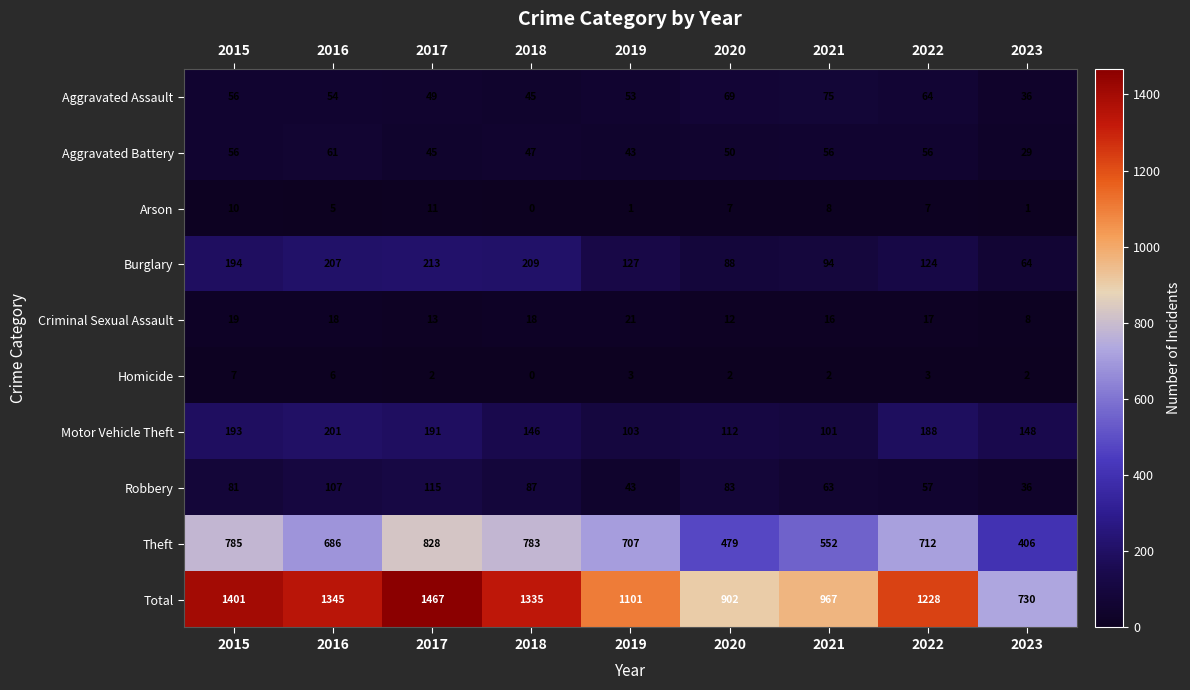

The value of Criminal Sexual Assault at 2015 is 7. True or false?

False